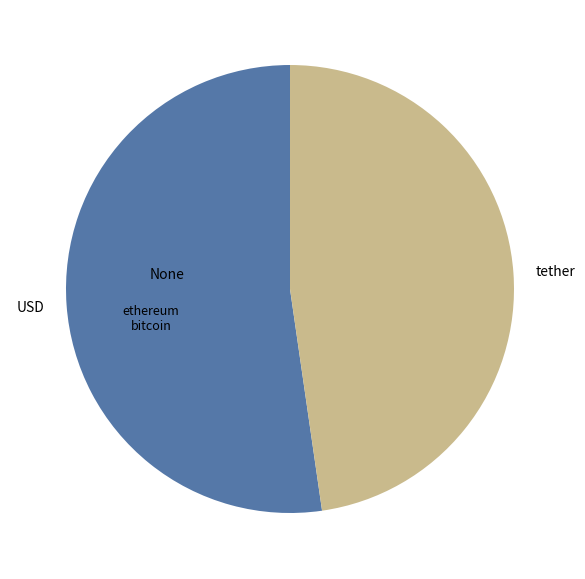

Do tether and USD together represent more than half of the pie?

Yes